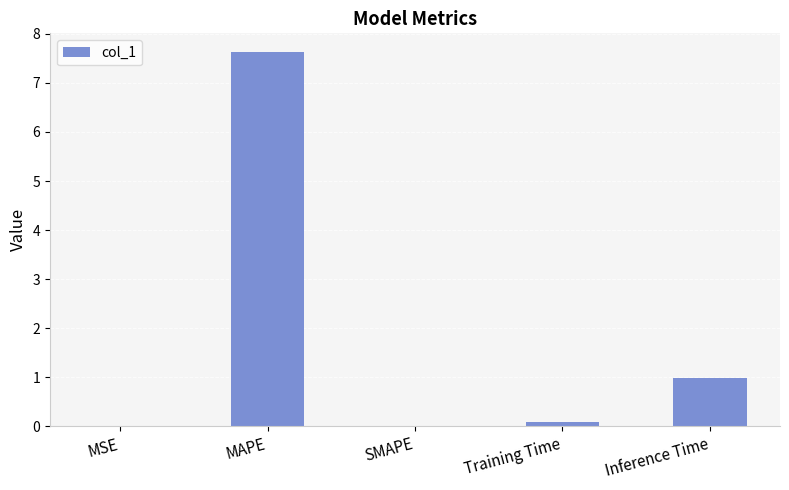

What is the maximum value shown in the chart?

7.6